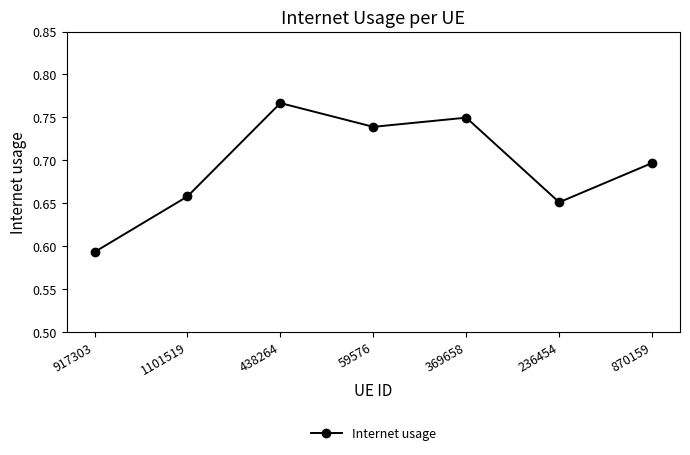

Does the chart have visible grid lines?

No